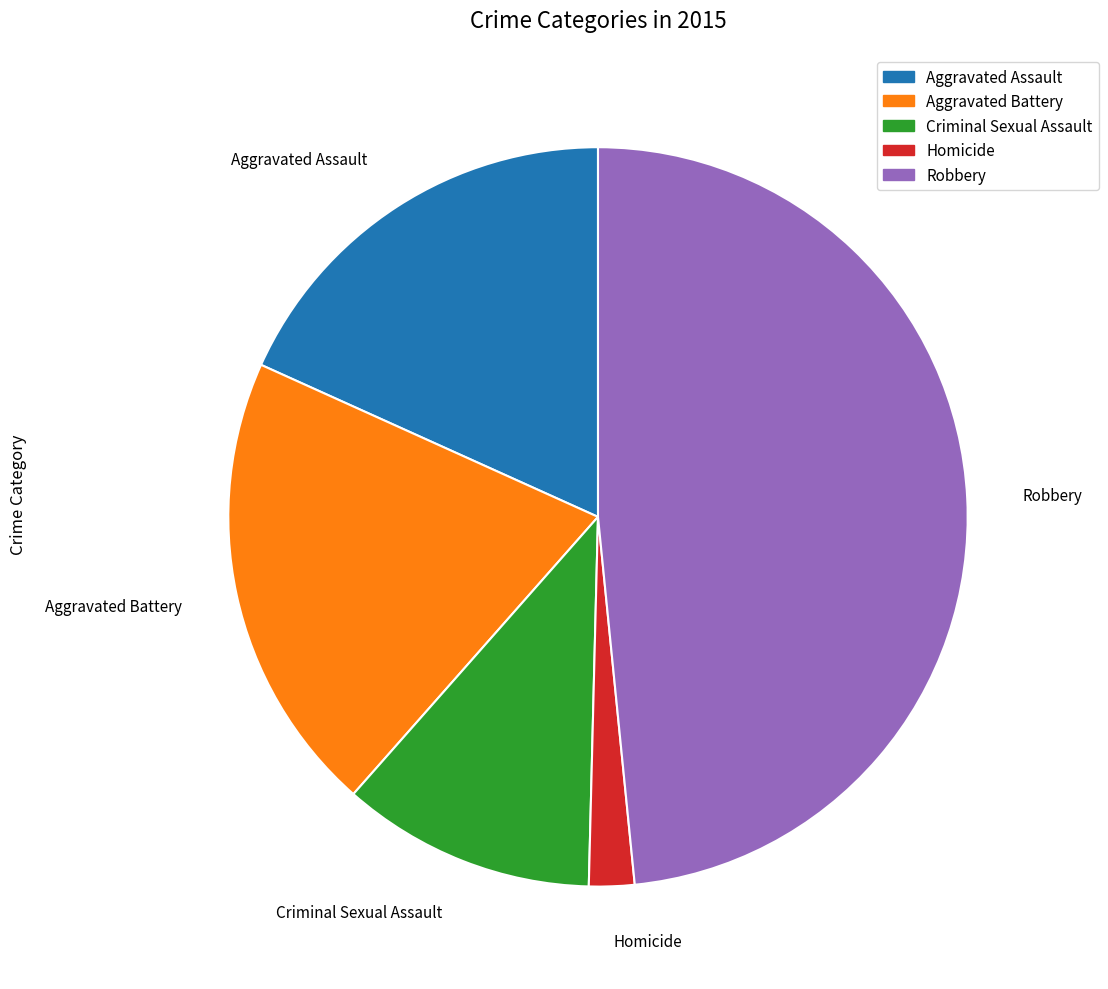

Does Homicide account for over 50% of the chart?

No